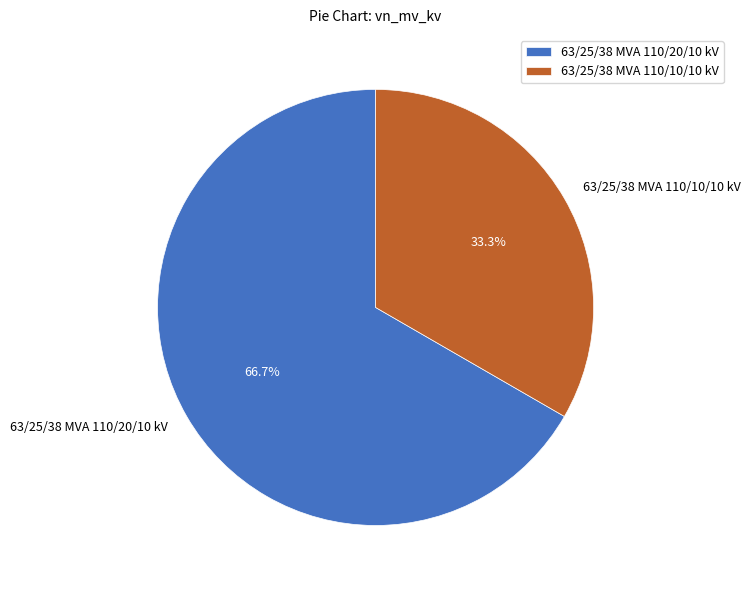

To the nearest percent, what portion does 63/25/38 MVA 110/10/10 kV represent?

33%